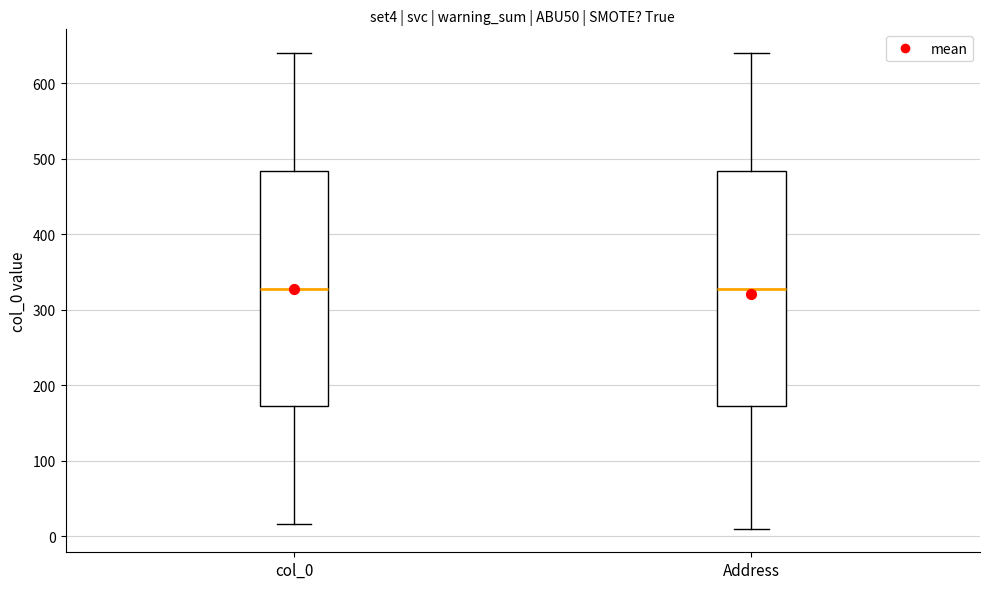

Where is the lower edge of the box for Address on the y-axis? The values are not printed on the chart, so give them approximately, as read against the axis.

170